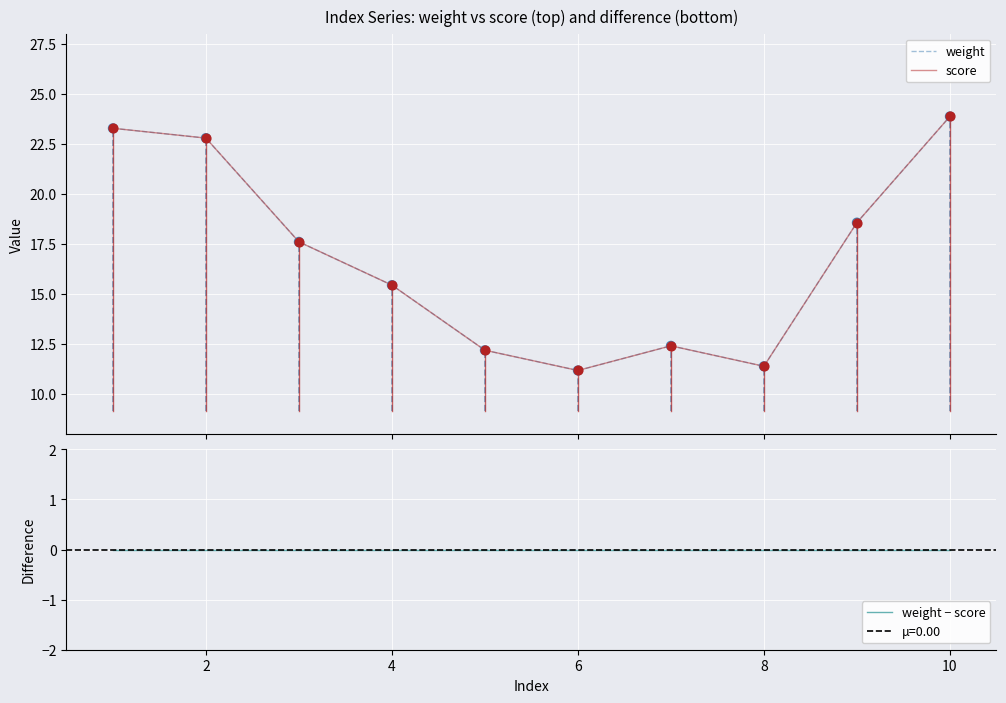

At how many categories does at least one series exceed 6?

10